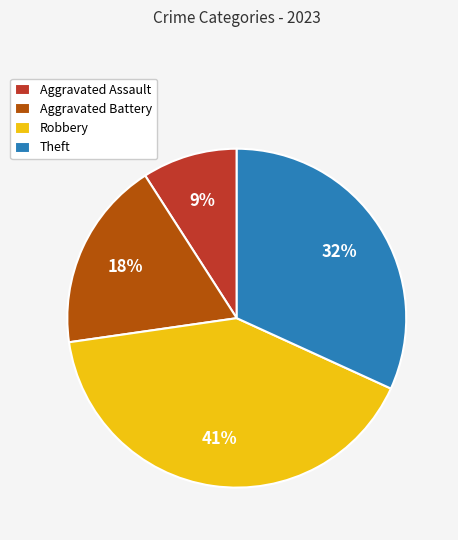

Combined, do Robbery and Aggravated Battery account for over 50%?

Yes